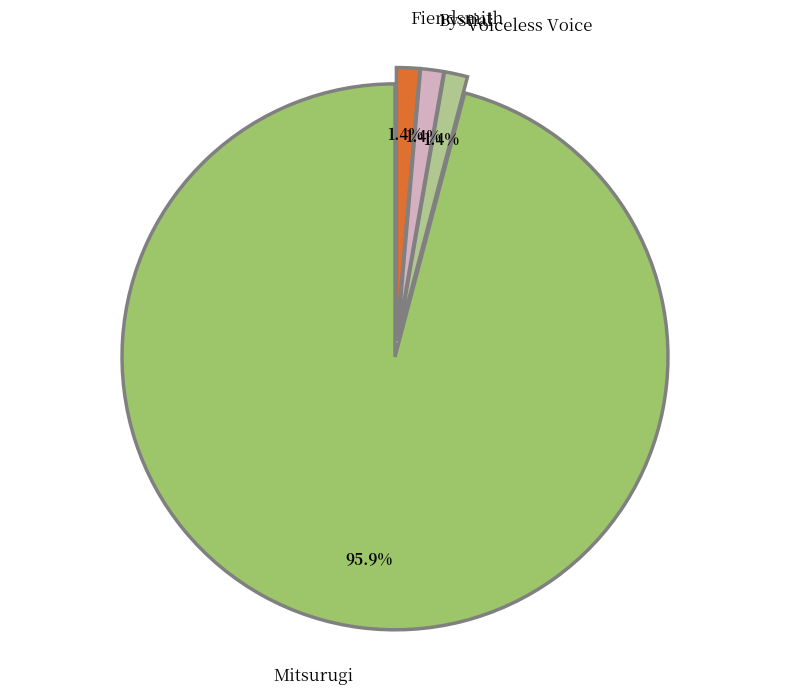

What is the largest slice in the pie chart?

Mitsurugi